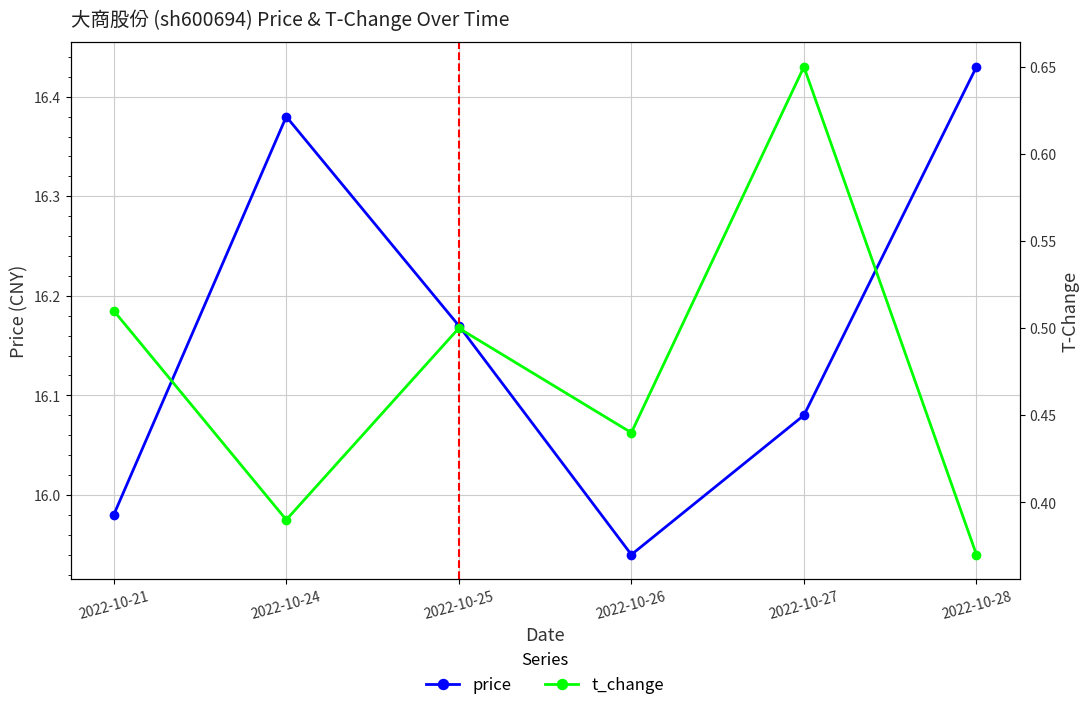

Reading right to left, extract all data points from this chart.

price: 16.4	16.1	15.9	16.2	16.4	16.0
t_change: 0.4	0.7	0.4	0.5	0.4	0.5